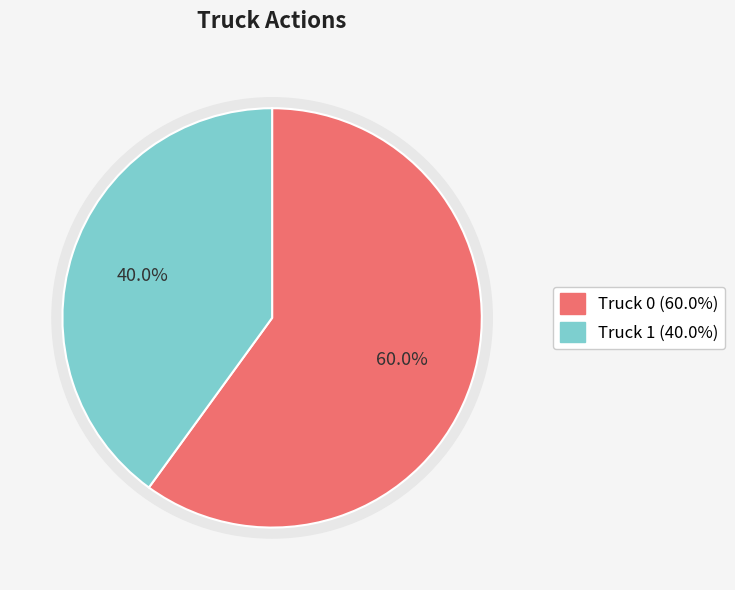

Which slice is the largest?

Truck 0